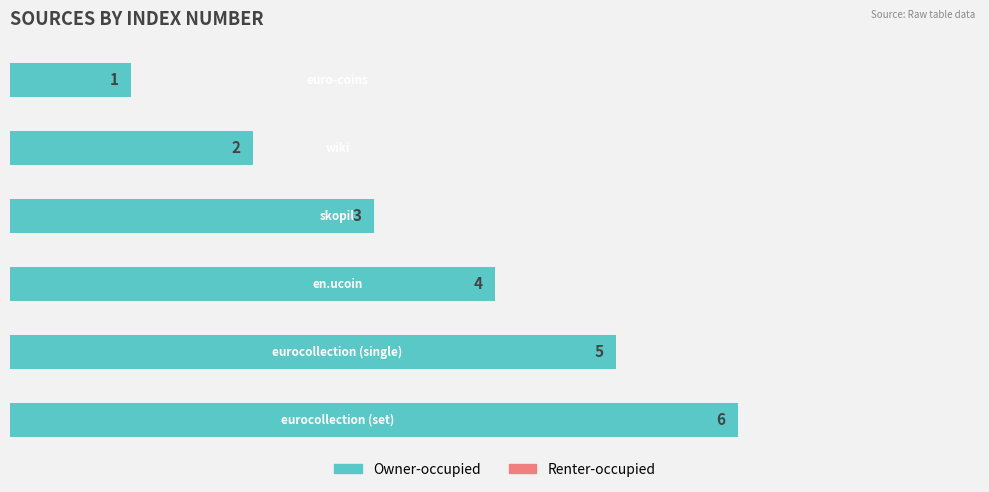

What is the difference between the maximum and minimum values?

5